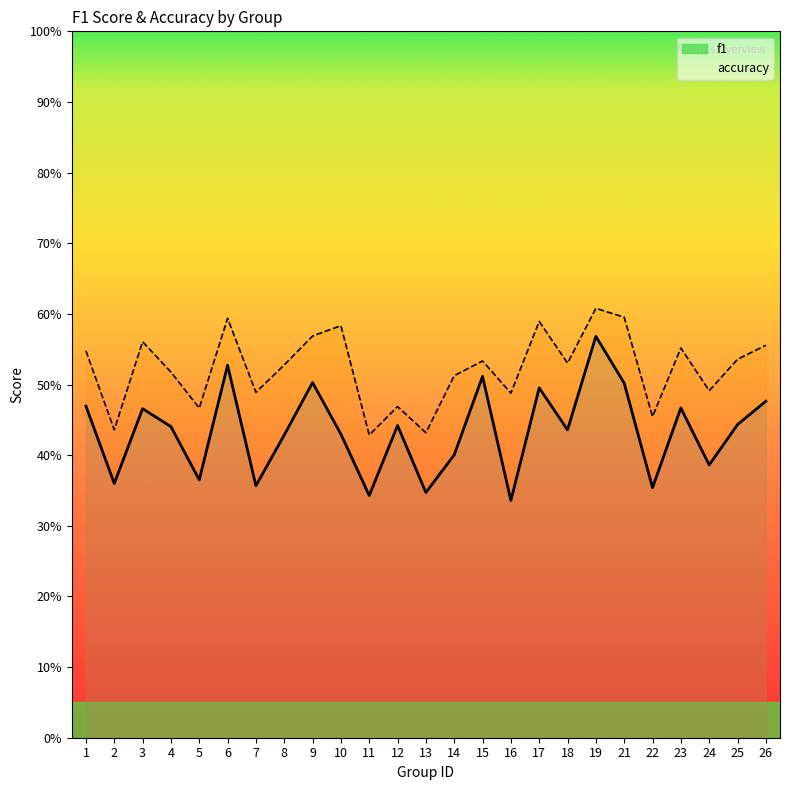

Reading right to left, transcribe all the data shown in this chart.

f1: 26=0.5	25=0.4	24=0.4	23=0.5	22=0.4	21=0.5	19=0.6	18=0.4	17=0.5	16=0.3	15=0.5	14=0.4	13=0.3	12=0.4	11=0.3	10=0.4	9=0.5	8=0.4	7=0.4	6=0.5	5=0.4	4=0.4	3=0.5	2=0.4	1=0.5
accuracy: 26=0.6	25=0.5	24=0.5	23=0.6	22=0.5	21=0.6	19=0.6	18=0.5	17=0.6	16=0.5	15=0.5	14=0.5	13=0.4	12=0.5	11=0.4	10=0.6	9=0.6	8=0.5	7=0.5	6=0.6	5=0.5	4=0.5	3=0.6	2=0.4	1=0.5